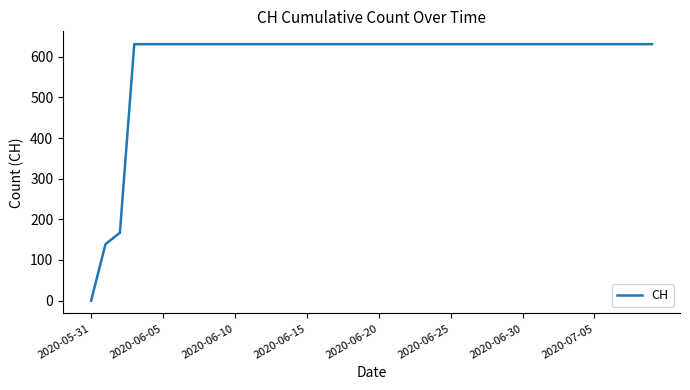

What is the difference between the maximum and minimum values?

631